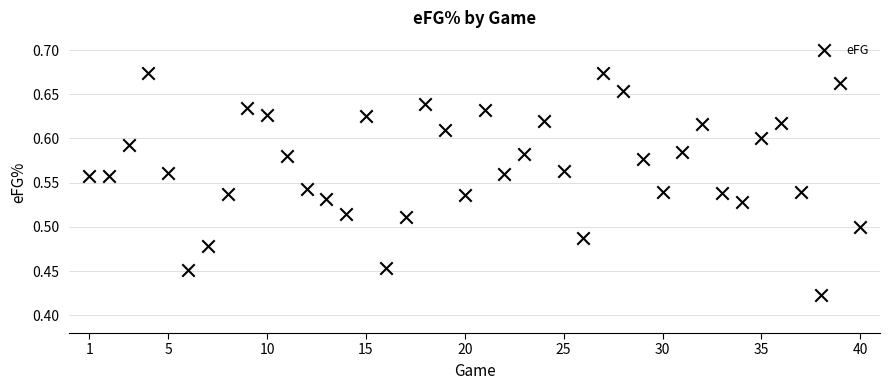

What is the range of Y values (max minus min)?

0.3